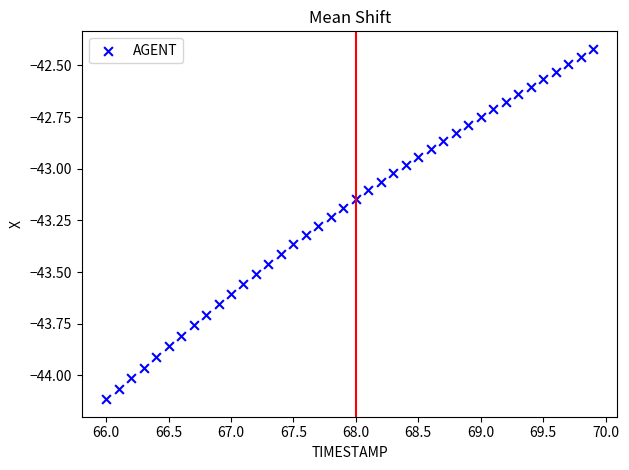

What is the range of Y values (max minus min)?

1.7